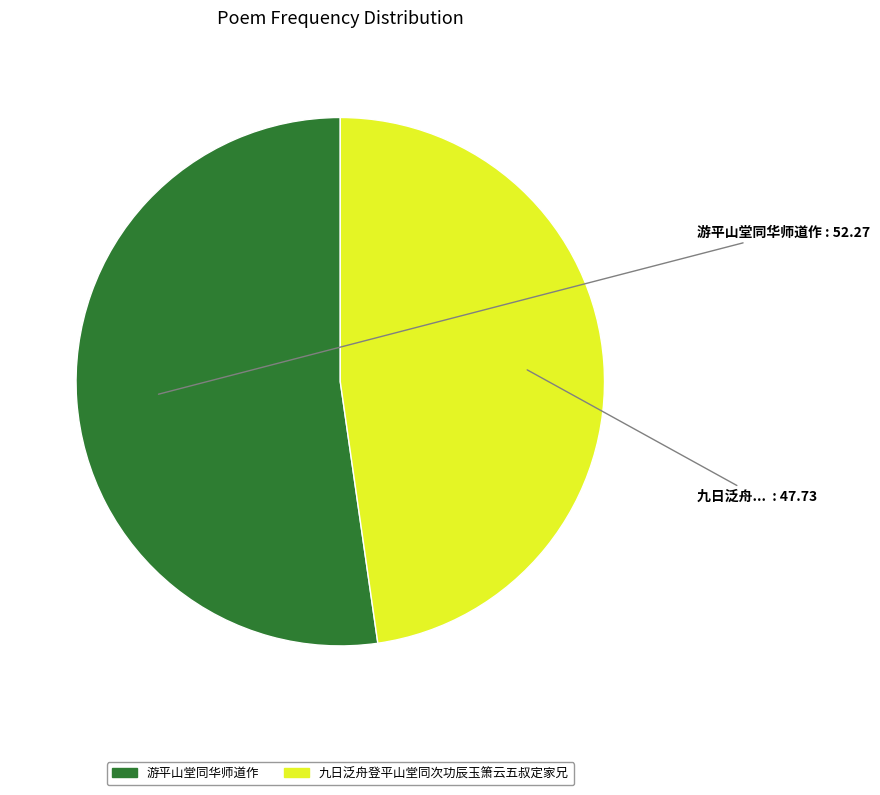

Is the sum of 游平山堂同华师道作 and 九日泛舟登平山堂同次功辰玉箫云五叔定家兄 greater than half?

Yes